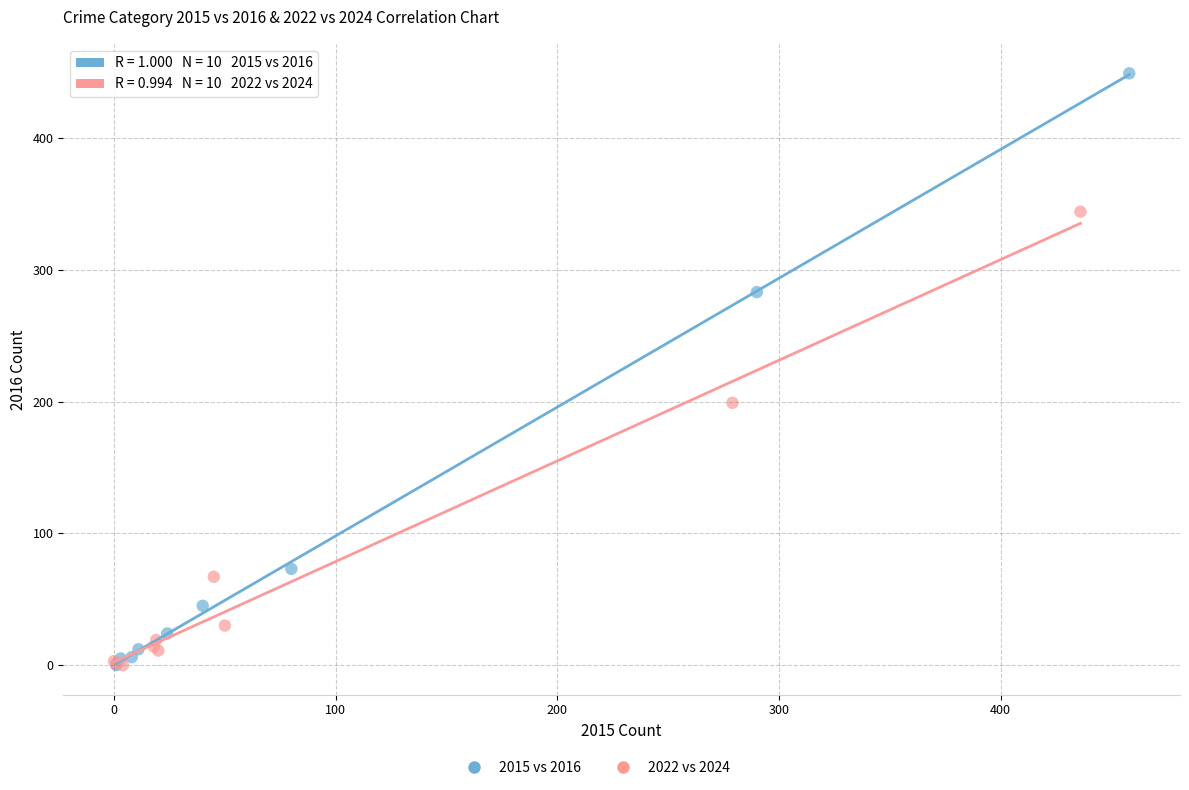

Which series reaches the maximum Y coordinate?

2015 vs 2016